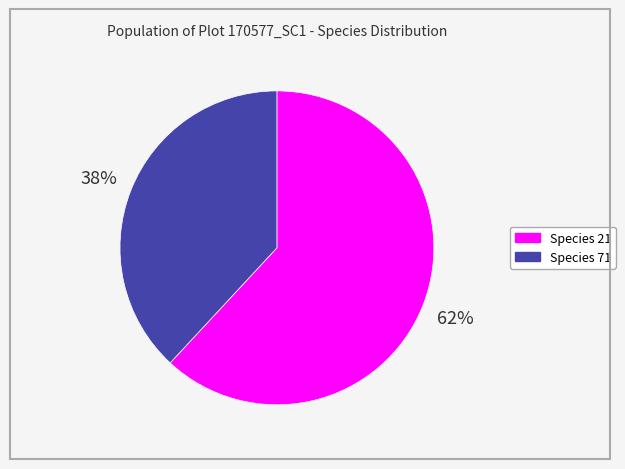

To the nearest percent, what is the average slice percentage?

50%